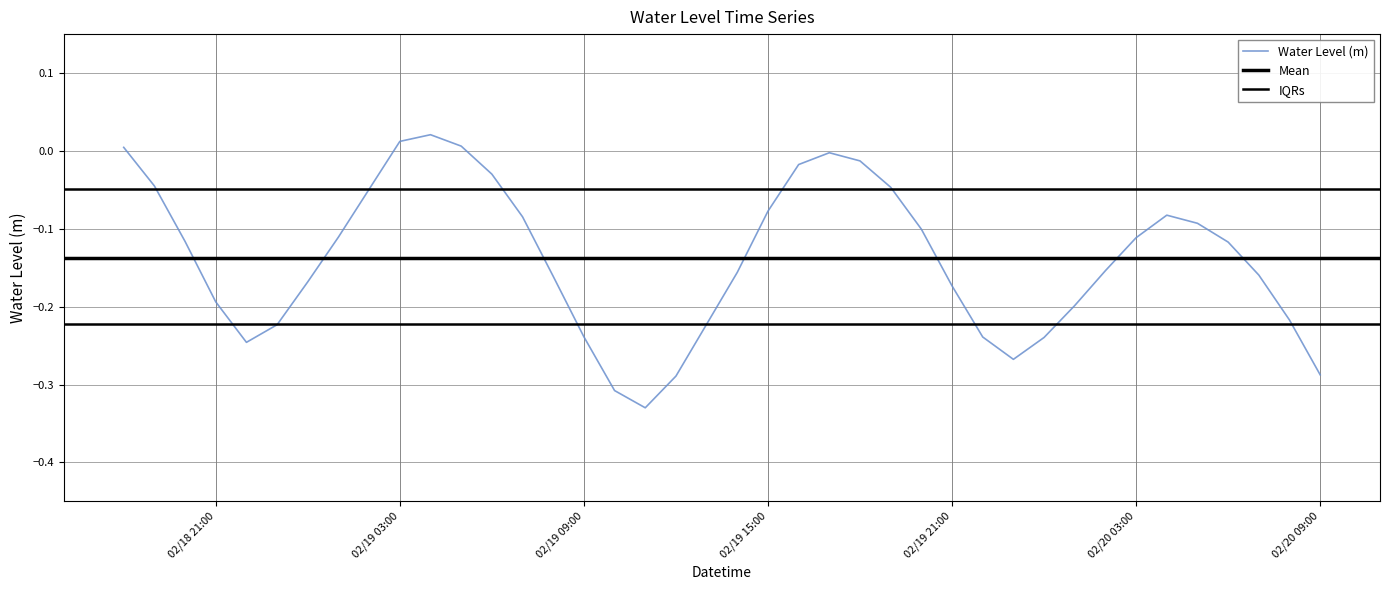

Is this an area chart (filled region under the line)?

No